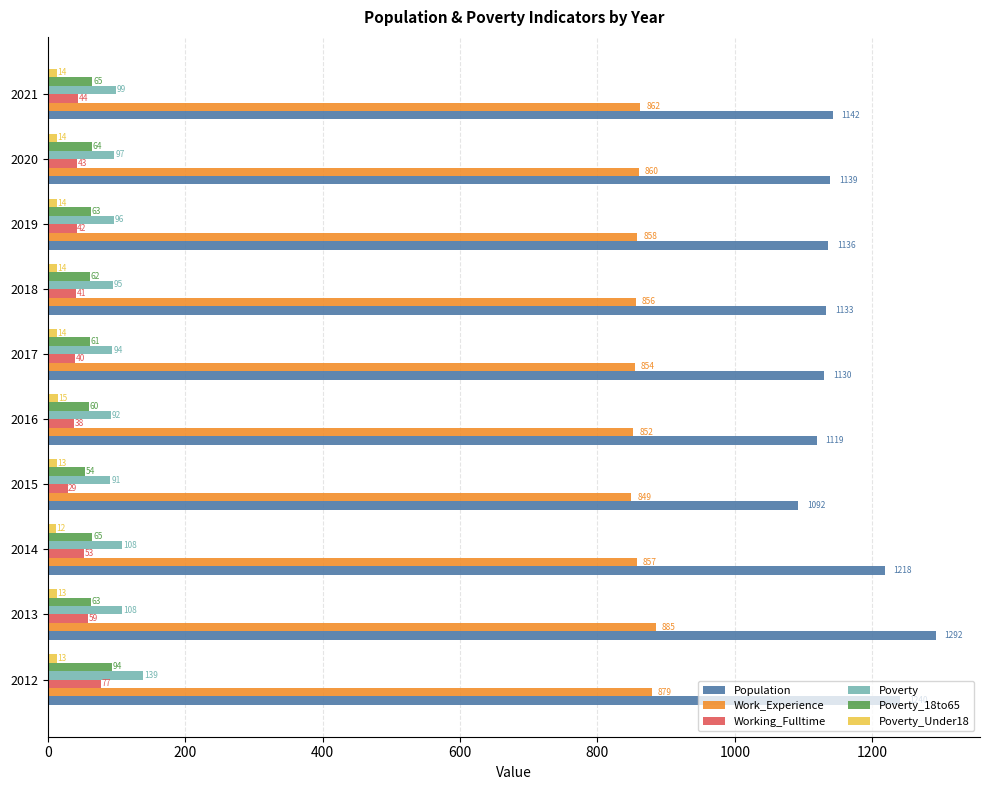

What is the average value of the Work_Experience series?

861